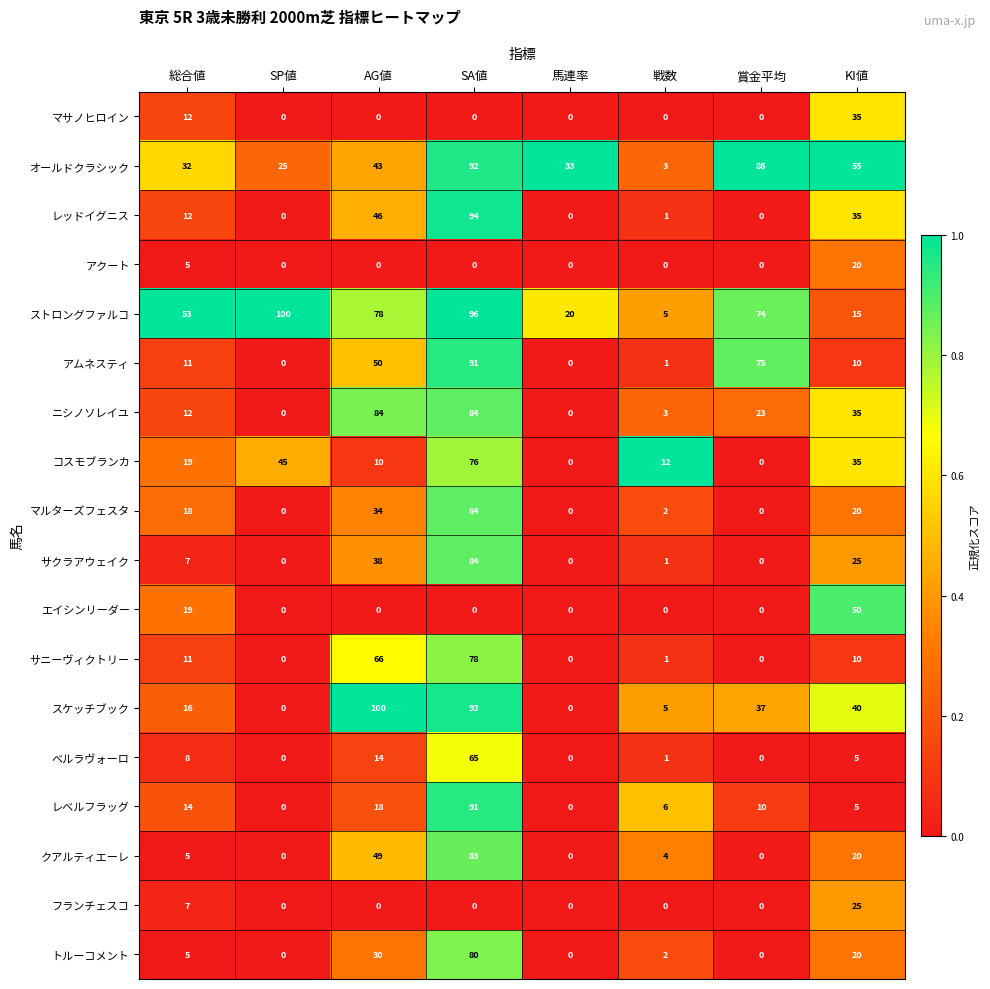

Rank the categories by オールドクラシック value from lowest to highest.

戦数, SP値, 総合値, 馬連率, AG値, KI値, 賞金平均, SA値